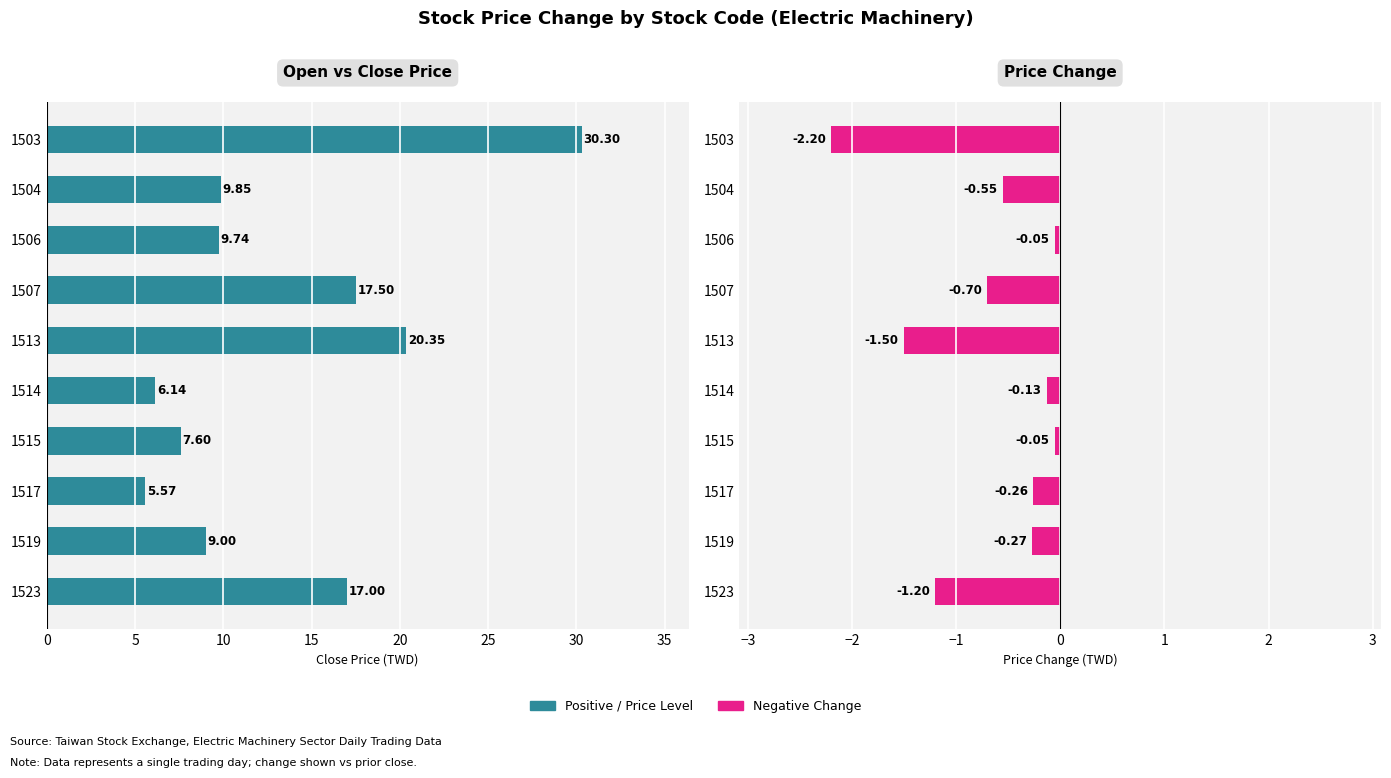

What is the greatest value displayed?

30.3